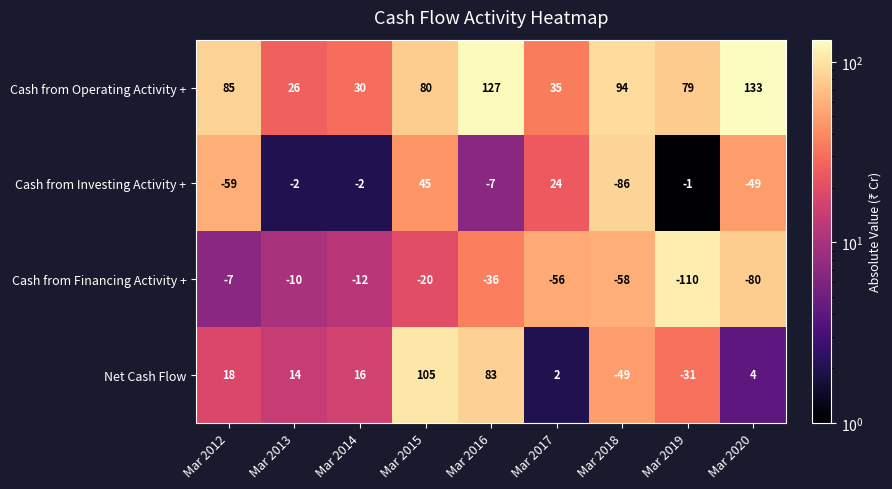

True or false: Cash from Financing Activity + has a value of -58 at Mar 2018.

True